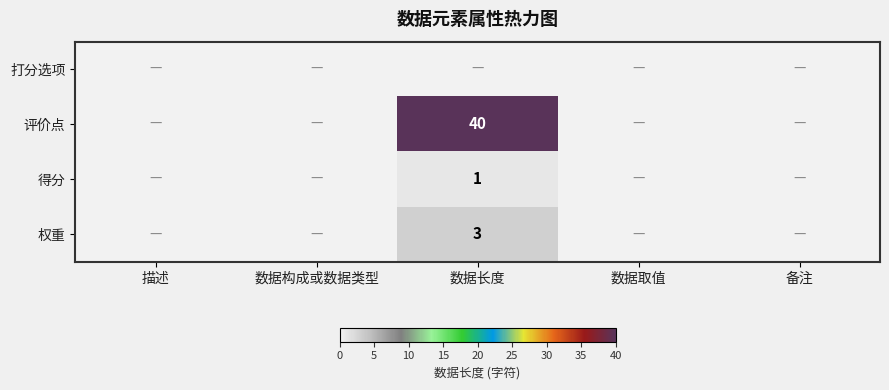

Is it true that 评价点 equals 71 at 数据长度?

False